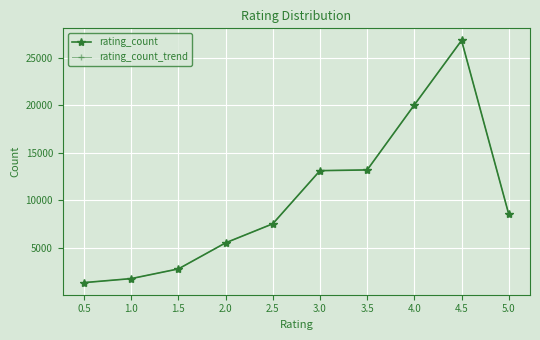

At 4.0, list the series in order from largest to smallest.

rating_count, rating_count_trend